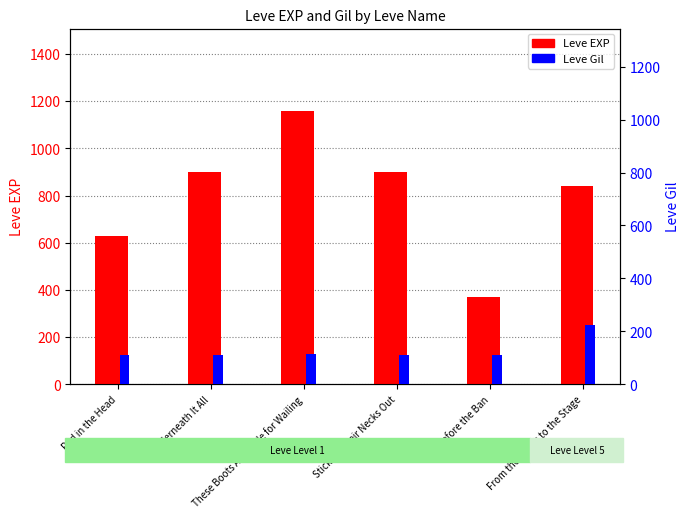

At how many categories does at least one series exceed 903?

1